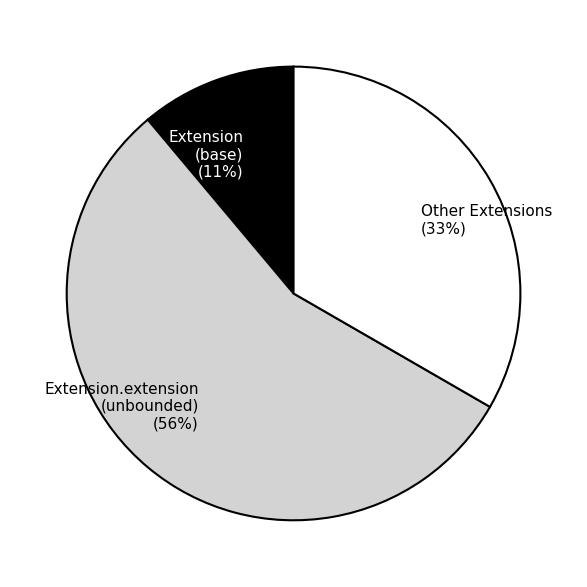

Combined, do Extension (base) (11%) and Extension.extension (unbounded) (56%) account for over 50%?

Yes